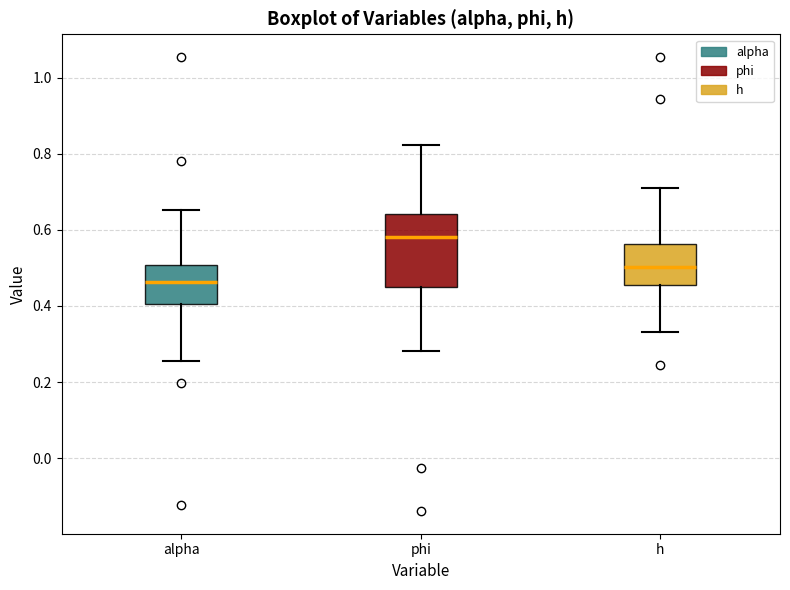

Where does the median line of the box for phi sit on the y-axis? The values are not printed on the chart, so give them approximately, as read against the axis.

0.58